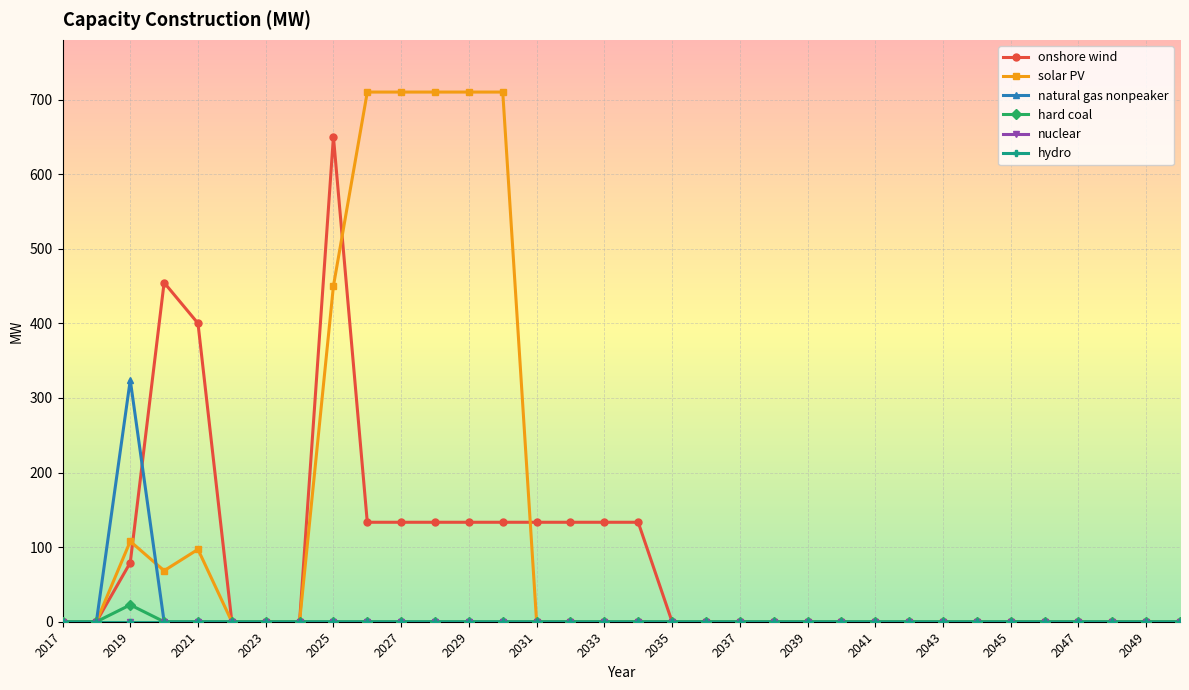

In solar PV, how many points are lower than both neighbors (excluding endpoints)?

1